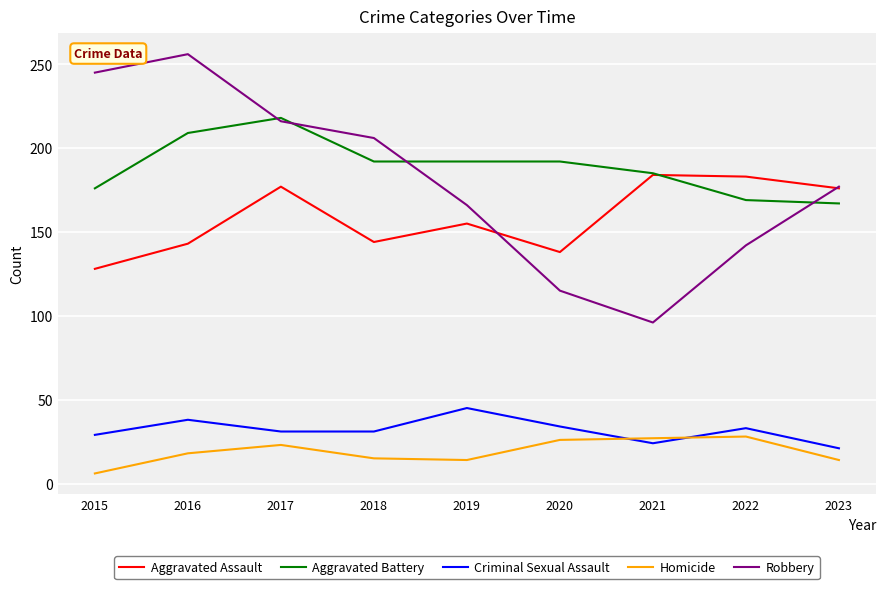

List the series in order of their peak value, highest first.

Robbery, Aggravated Battery, Aggravated Assault, Criminal Sexual Assault, Homicide